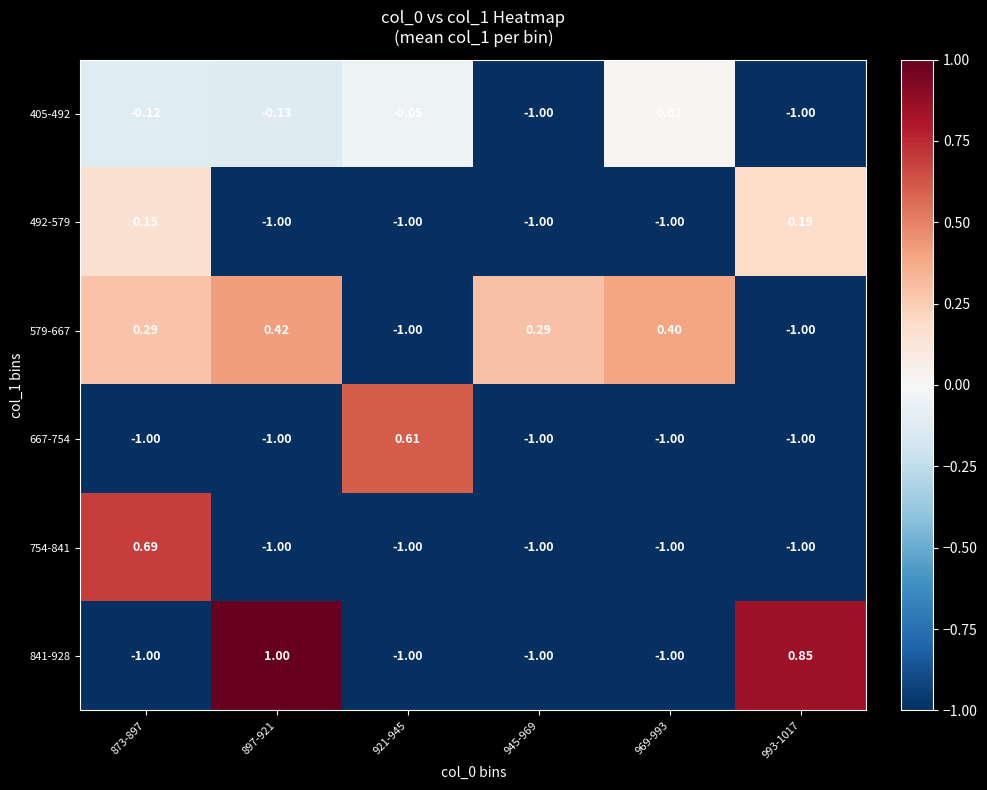

Is the value of 667-754 at 897-921 greater than the value of 754-841 at 873-897?

No